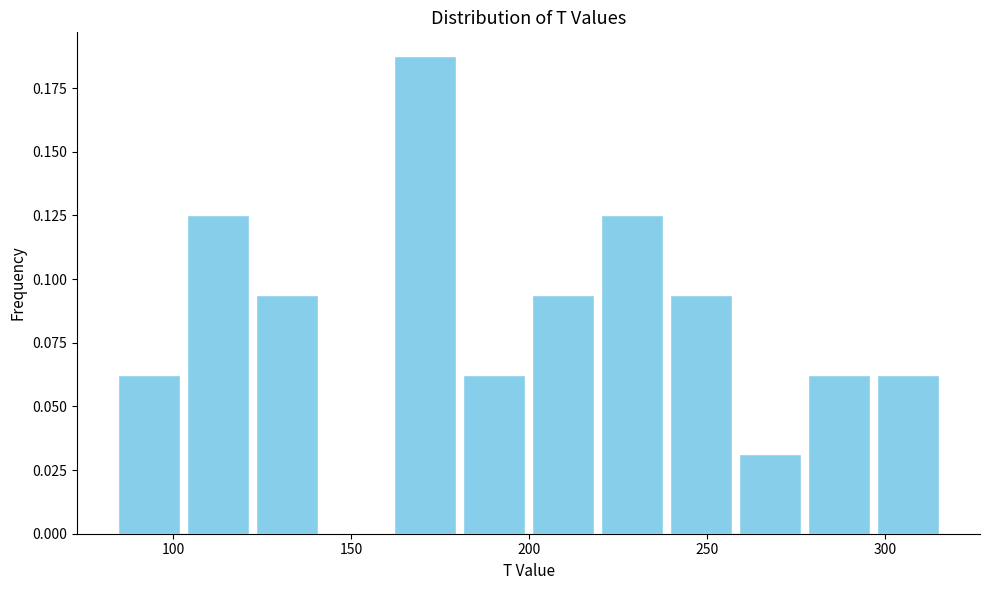

Around what value on the x-axis is the tallest bar? Give the approximate position of its centre, as read against the axis.

170